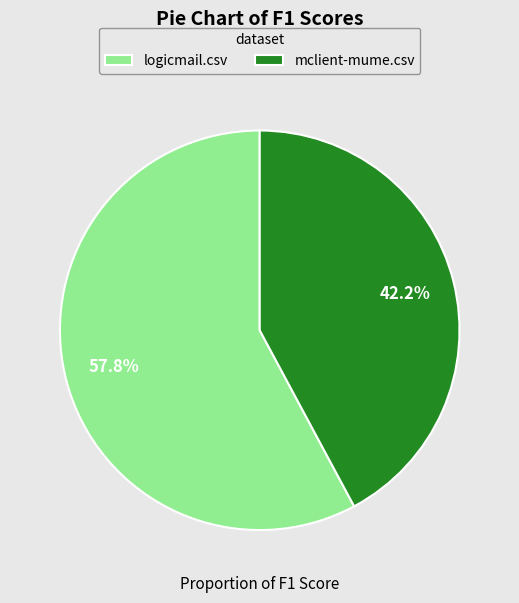

Combined, what portion of the pie is mclient-mume.csv and logicmail.csv?

100.0%